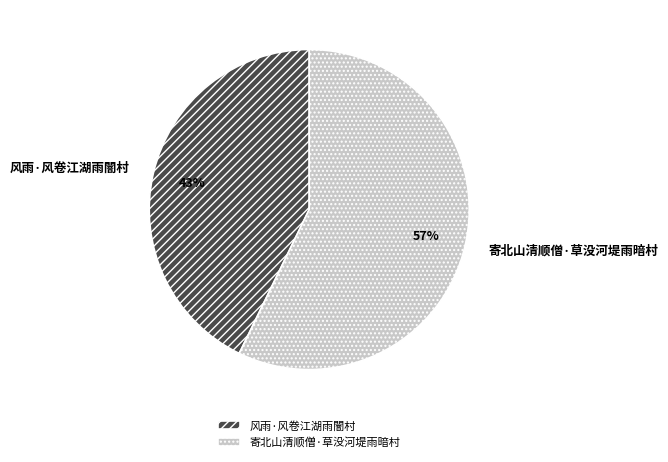

To the nearest percent, what percentage of the pie is 风雨·风卷江湖雨闇村?

43%